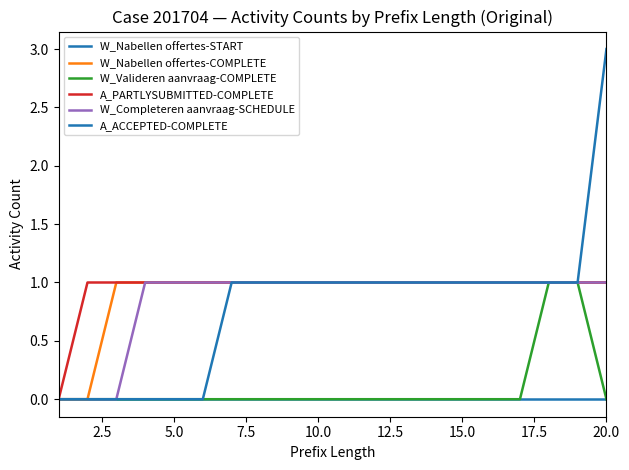

Is this an area chart (filled region under the line)?

No